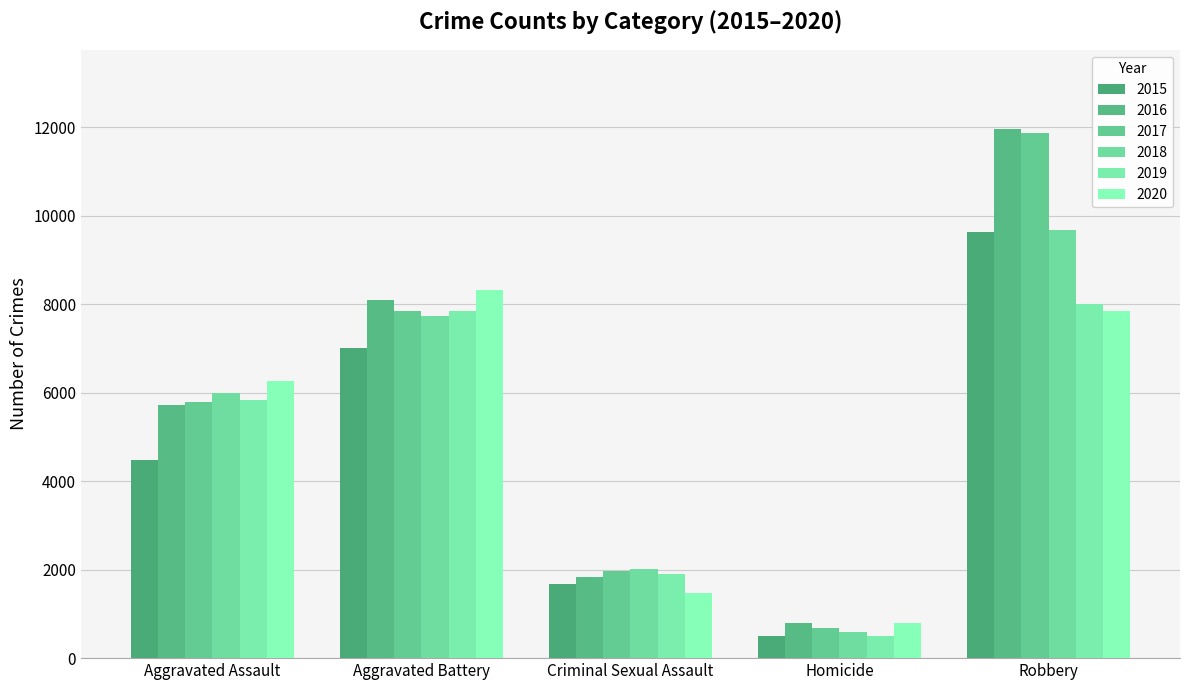

Rank the series at Homicide from highest to lowest value.

2020, 2016, 2017, 2018, 2019, 2015